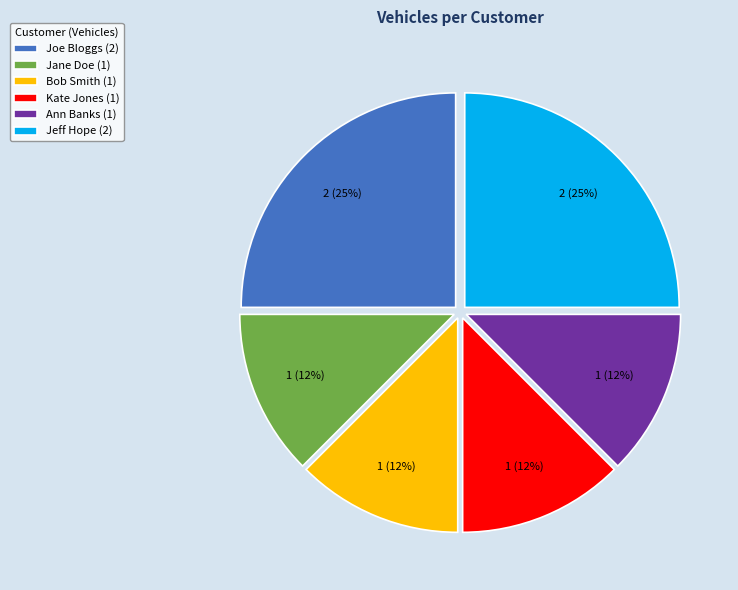

Count the number of slices in the pie.

6